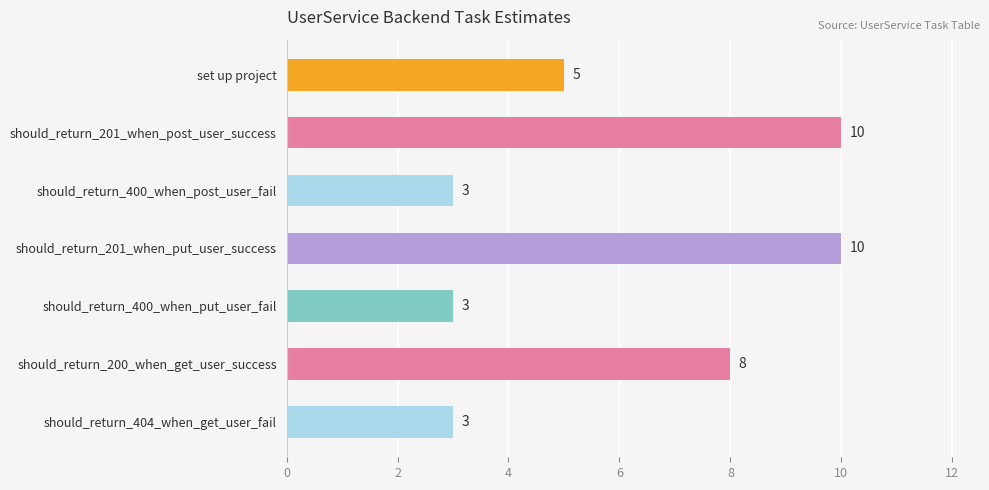

The chart shows a value of 10 at should_return_201_when_put_user_success. True or false?

True